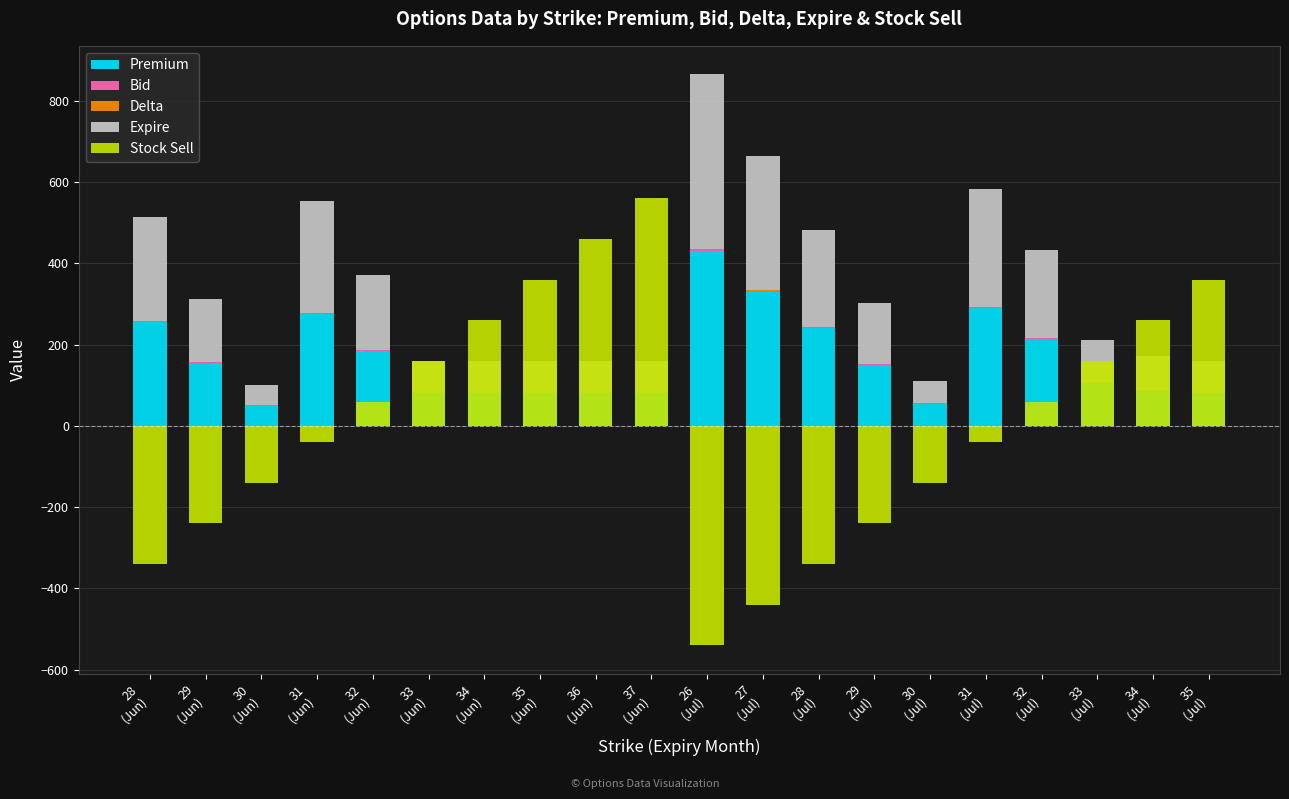

Reading left to right, transcribe all the data shown in this chart.

Premium: 28
(Jun)=255.0	29
(Jun)=155.0	30
(Jun)=50.0	31
(Jun)=275.0	32
(Jun)=185.0	33
(Jun)=80.0	34
(Jun)=80.0	35
(Jun)=80.0	36
(Jun)=80.0	37
(Jun)=80.0	26
(Jul)=430.0	27
(Jul)=330.0	28
(Jul)=240.0	29
(Jul)=150.0	30
(Jul)=55.0	31
(Jul)=290.0	32
(Jul)=215.0	33
(Jul)=105.0	34
(Jul)=85.0	35
(Jul)=80.0
Bid: 28
(Jun)=2.5	29
(Jun)=1.5	30
(Jun)=0.5	31
(Jun)=2.8	32
(Jun)=1.8	33
(Jun)=0.8	34
(Jun)=0.8	35
(Jun)=0.8	36
(Jun)=0.8	37
(Jun)=0.8	26
(Jul)=4.3	27
(Jul)=3.3	28
(Jul)=2.4	29
(Jul)=1.5	30
(Jul)=0.6	31
(Jul)=2.9	32
(Jul)=2.2	33
(Jul)=1.0	34
(Jul)=0.8	35
(Jul)=0.8
Delta: 28
(Jun)=1.0	29
(Jun)=1.0	30
(Jun)=1.0	31
(Jun)=1.0	32
(Jun)=0.5	33
(Jun)=0.0	34
(Jun)=0.0	35
(Jun)=0.0	36
(Jun)=0.0	37
(Jun)=0.0	26
(Jul)=1.0	27
(Jul)=1.0	28
(Jul)=1.0	29
(Jul)=1.0	30
(Jul)=1.0	31
(Jul)=0.8	32
(Jul)=0.4	33
(Jul)=0.2	34
(Jul)=0.1	35
(Jul)=0.0
Expire: 28
(Jun)=255.0	29
(Jun)=155.0	30
(Jun)=50.0	31
(Jun)=275.0	32
(Jun)=185.0	33
(Jun)=80.0	34
(Jun)=80.0	35
(Jun)=80.0	36
(Jun)=80.0	37
(Jun)=80.0	26
(Jul)=430.0	27
(Jul)=330.0	28
(Jul)=240.0	29
(Jul)=150.0	30
(Jul)=55.0	31
(Jul)=290.0	32
(Jul)=215.0	33
(Jul)=105.0	34
(Jul)=85.0	35
(Jul)=80.0
Stock Sell: 28
(Jun)=-340.0	29
(Jun)=-240.0	30
(Jun)=-140.0	31
(Jun)=-40.0	32
(Jun)=60.0	33
(Jun)=160.0	34
(Jun)=260.0	35
(Jun)=360.0	36
(Jun)=460.0	37
(Jun)=560.0	26
(Jul)=-540.0	27
(Jul)=-440.0	28
(Jul)=-340.0	29
(Jul)=-240.0	30
(Jul)=-140.0	31
(Jul)=-40.0	32
(Jul)=60.0	33
(Jul)=160.0	34
(Jul)=260.0	35
(Jul)=360.0